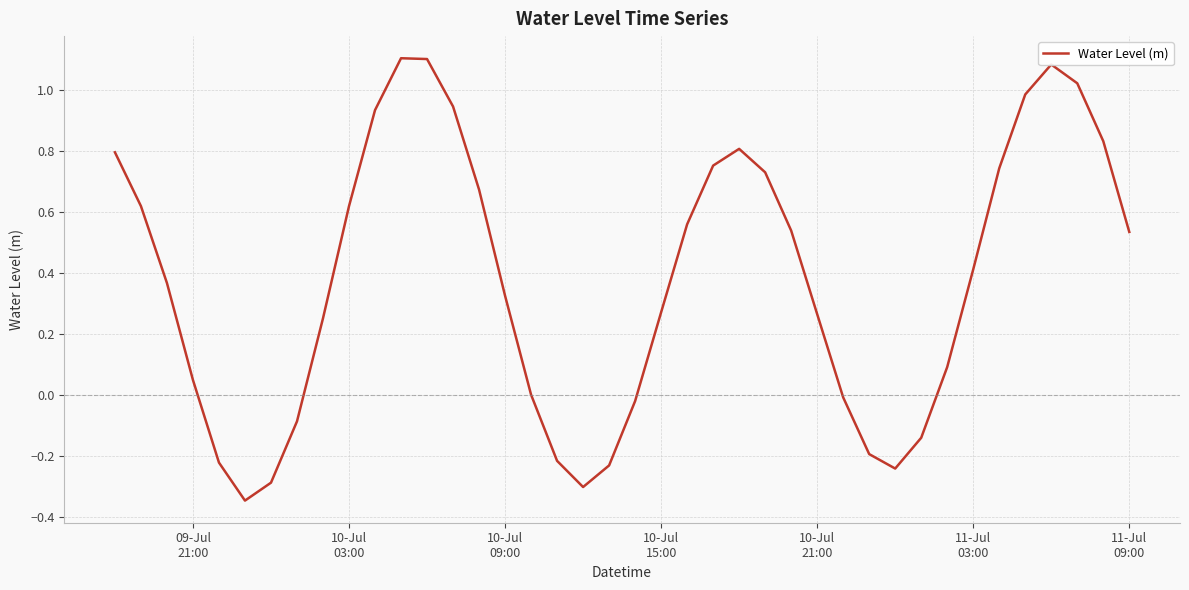

Count the number of data series in this chart.

1